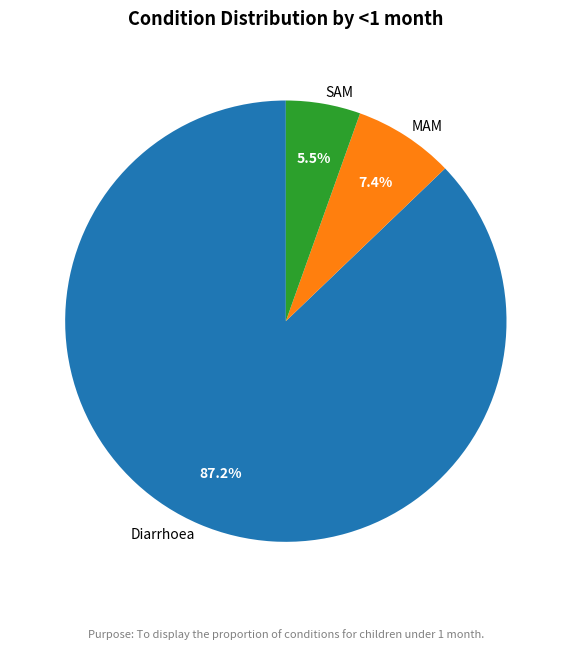

What percentage is the MAM slice, to the nearest percent?

7%